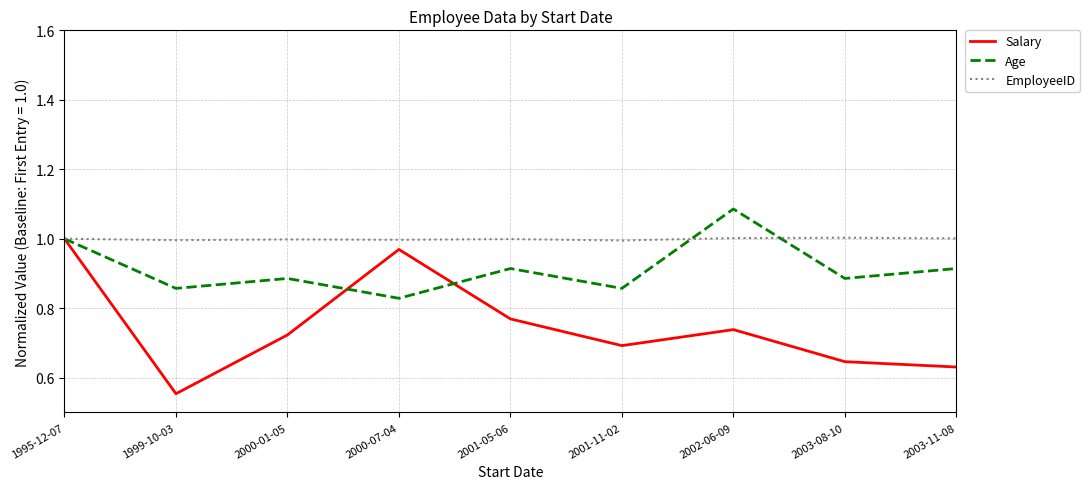

List the series in order of their overall mean, highest first.

EmployeeID, Age, Salary